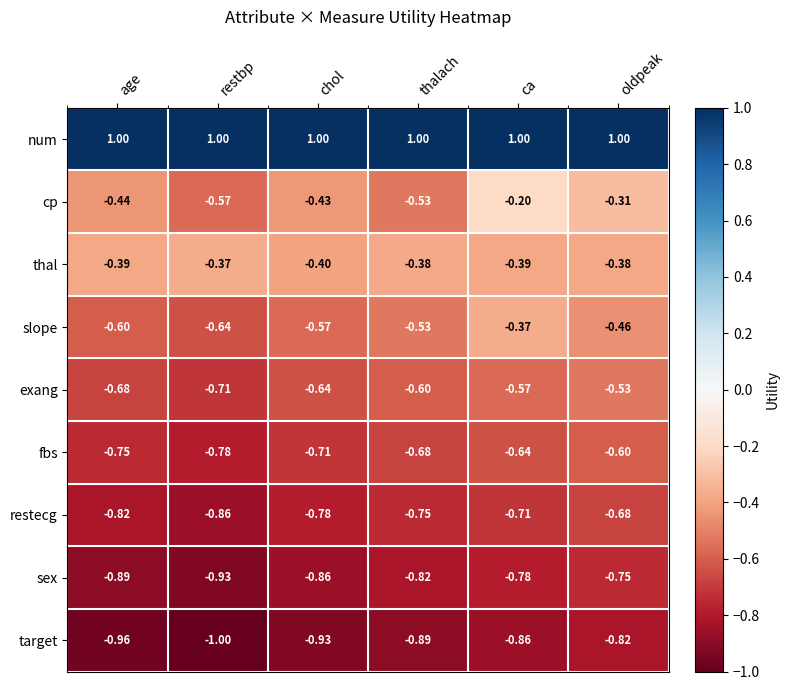

Which series has the largest total across all categories?

num